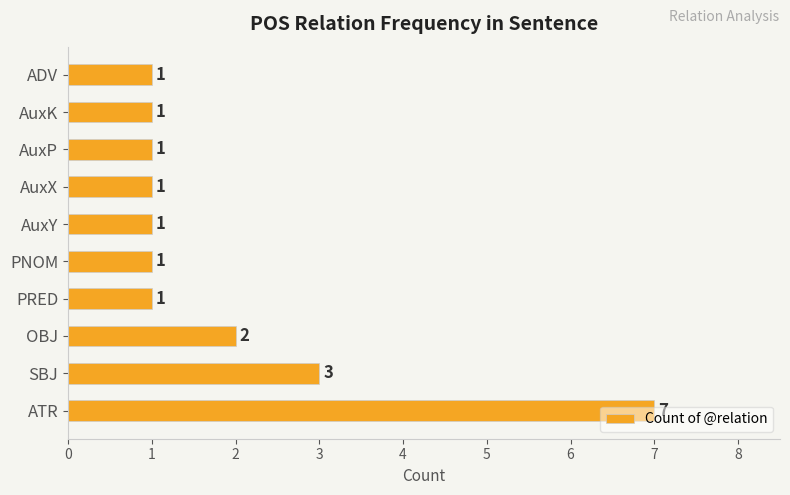

True or false: the data shows 3 at SBJ.

True